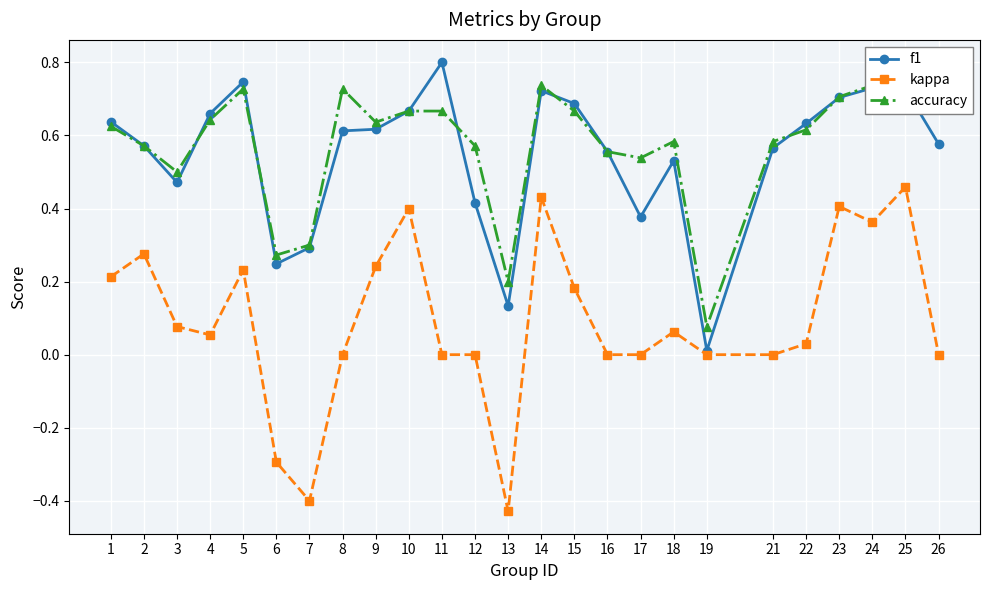

What is the difference between the accuracy values at 25 and 1?

0.1